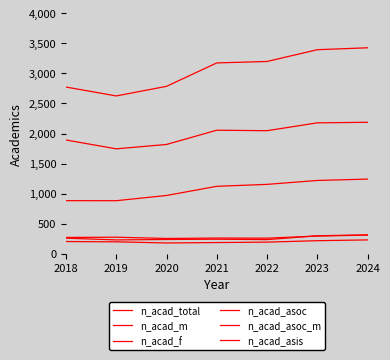

Is this an area chart (filled region under the line)?

No